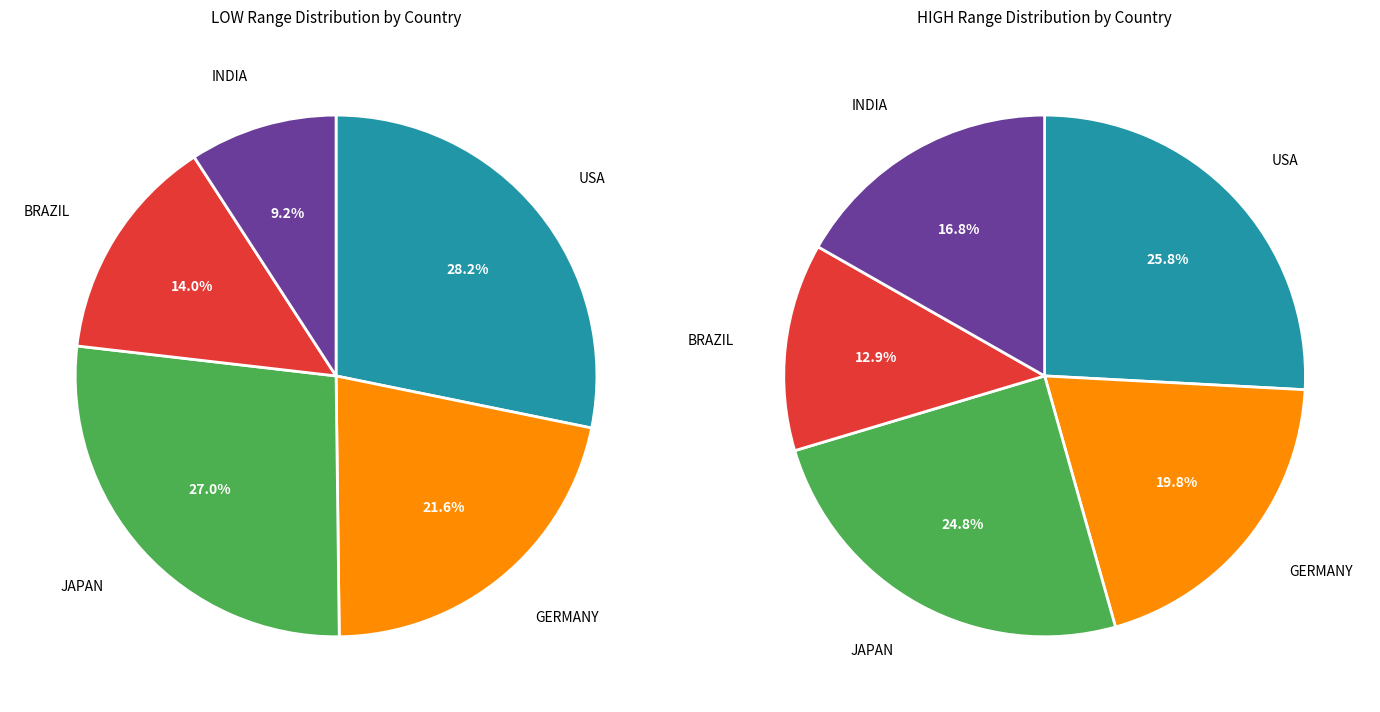

Does any single category account for the majority?

No